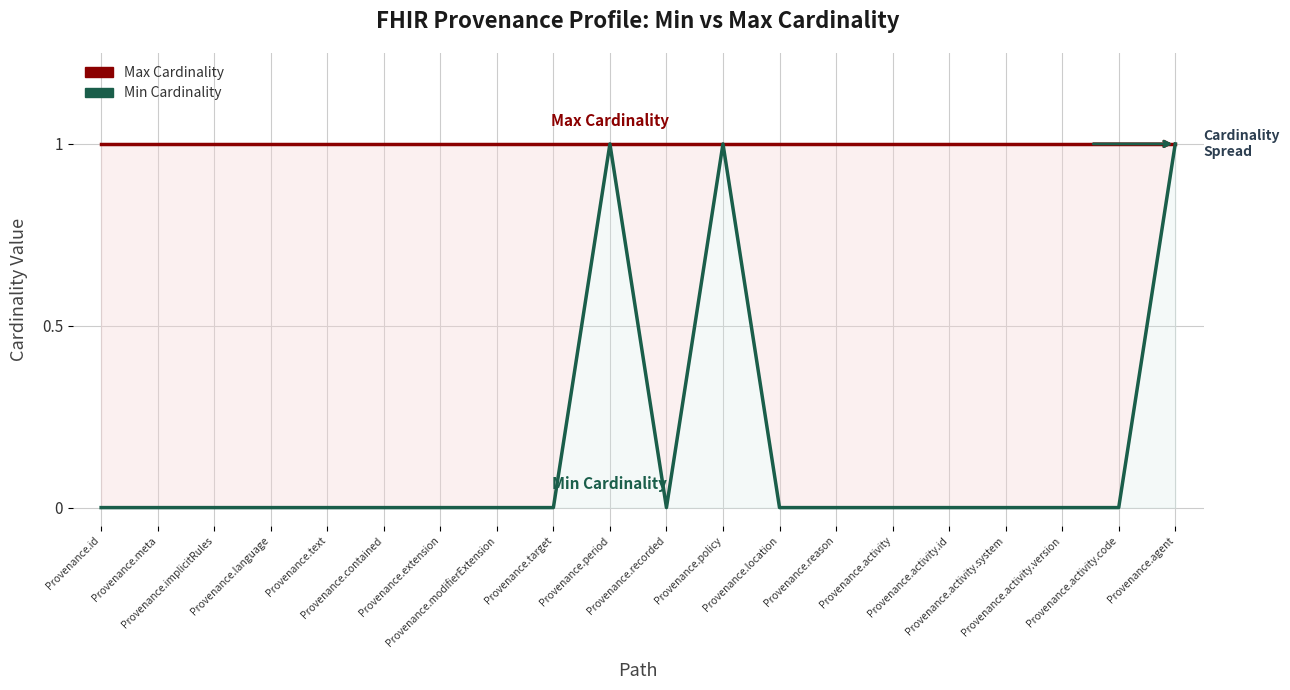

Reading right to left, what are all the values shown in this chart?

Max Cardinality: 1	1	1	1	1	1	1	1	1	1	1	1	1	1	1	1	1	1	1	1
Min Cardinality: 1	0	0	0	0	0	0	0	1	0	1	0	0	0	0	0	0	0	0	0